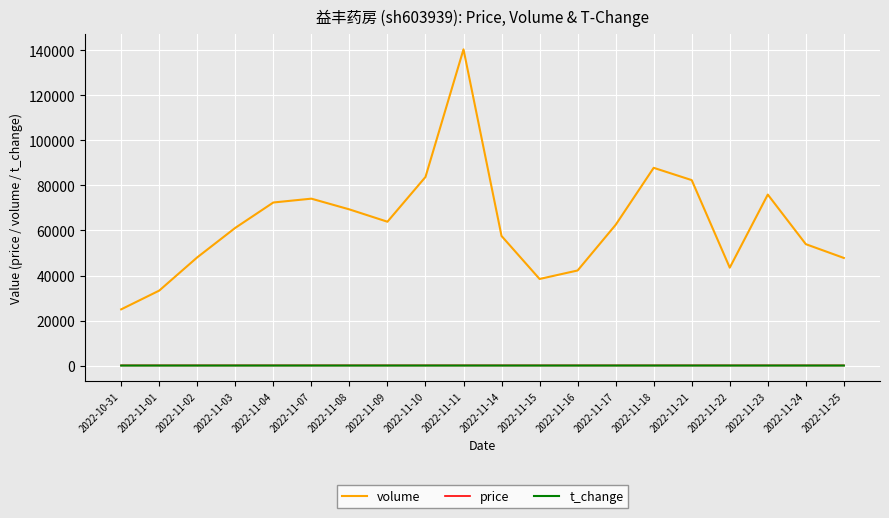

How many lines are shown in the chart?

3